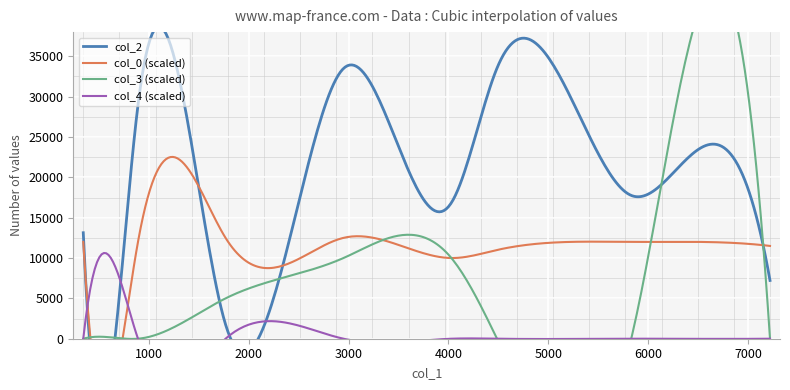

What are all the series names shown in the legend?

col_2, col_0, col_3, col_4